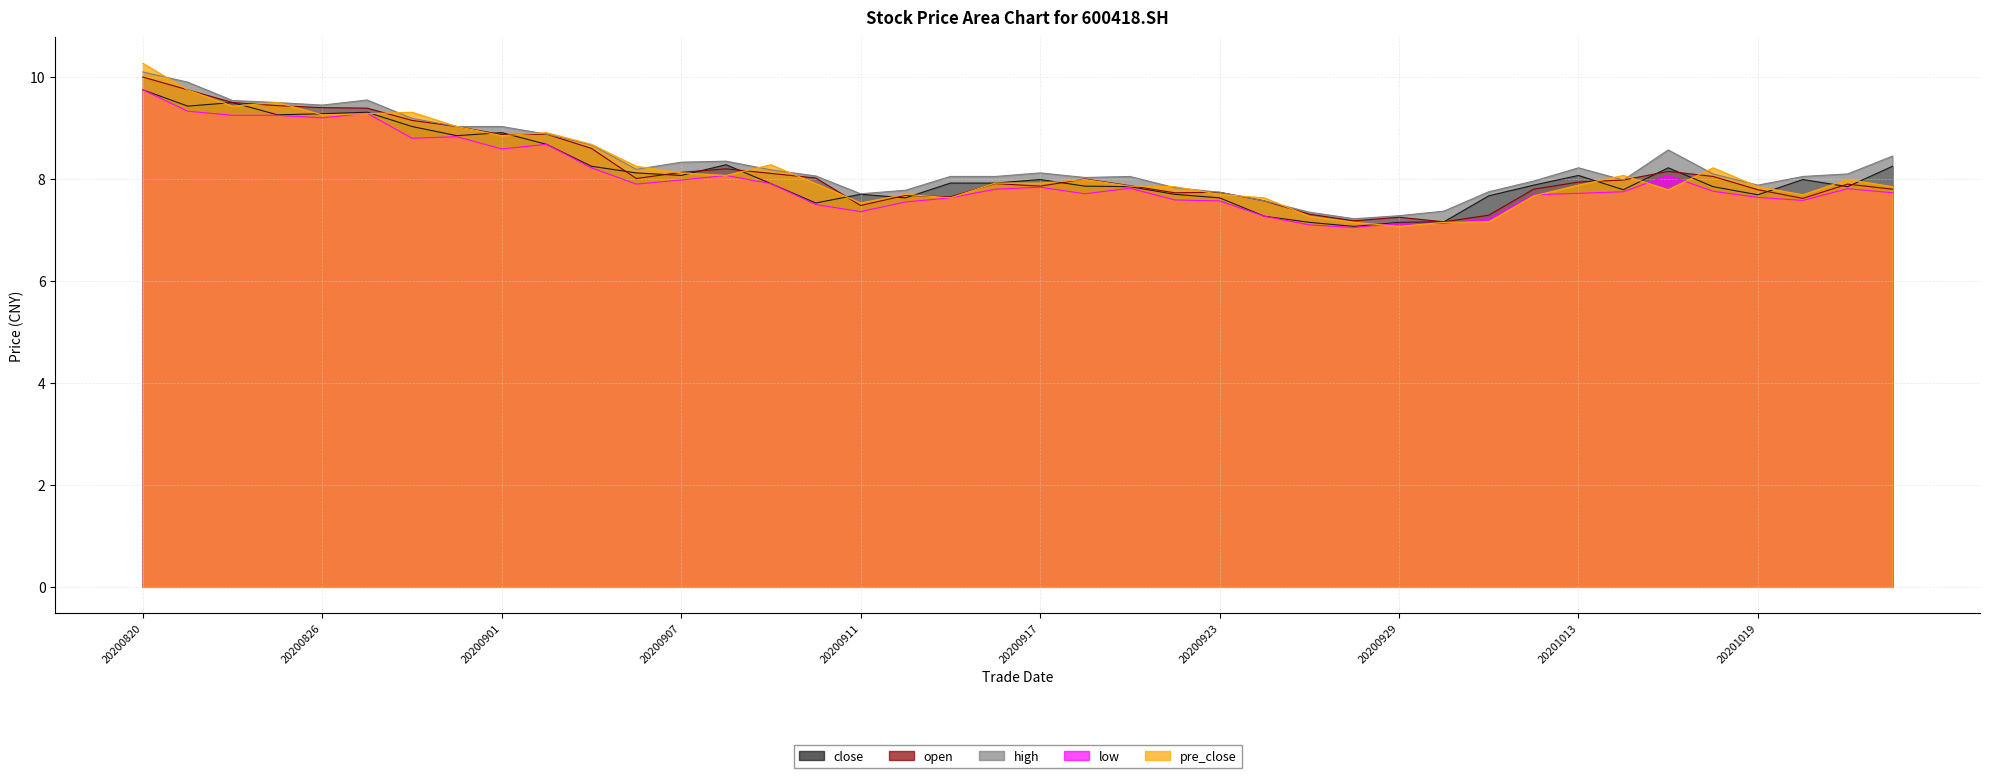

How many lines are shown in the chart?

5